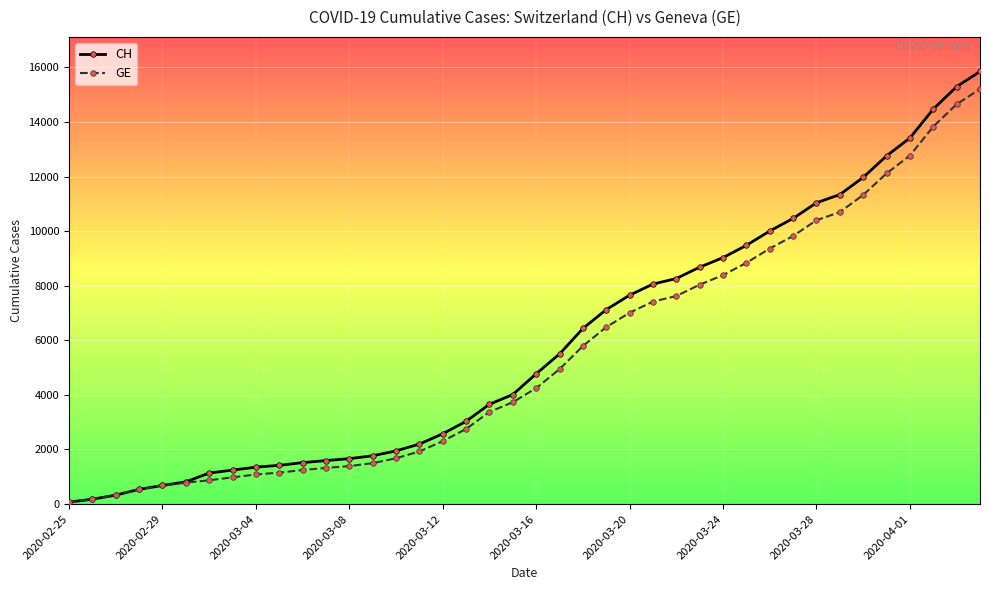

What are all the series names shown in the legend?

CH, GE